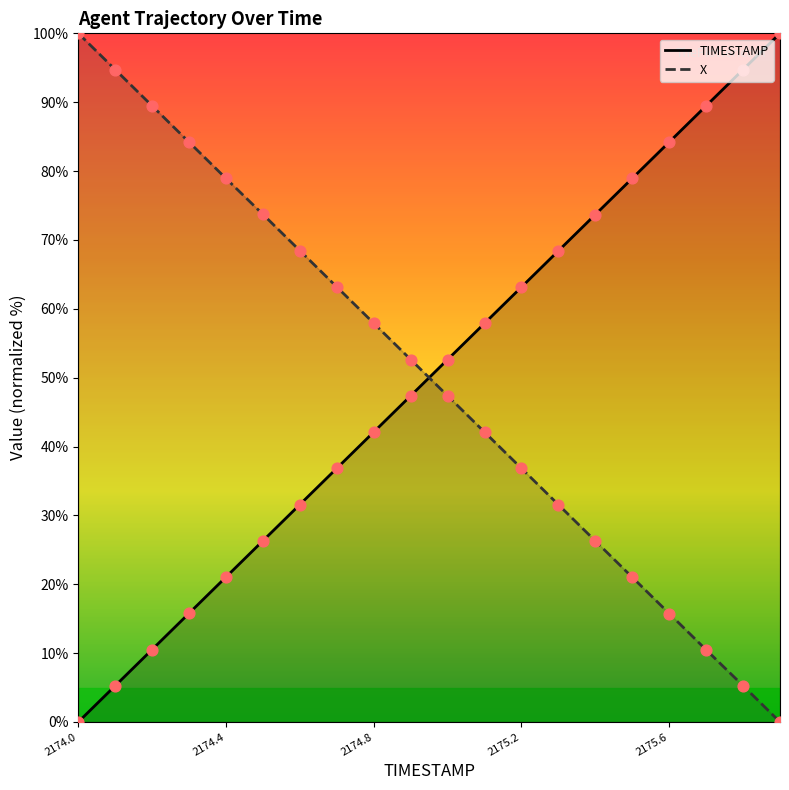

At how many categories does at least one series exceed 39?

20